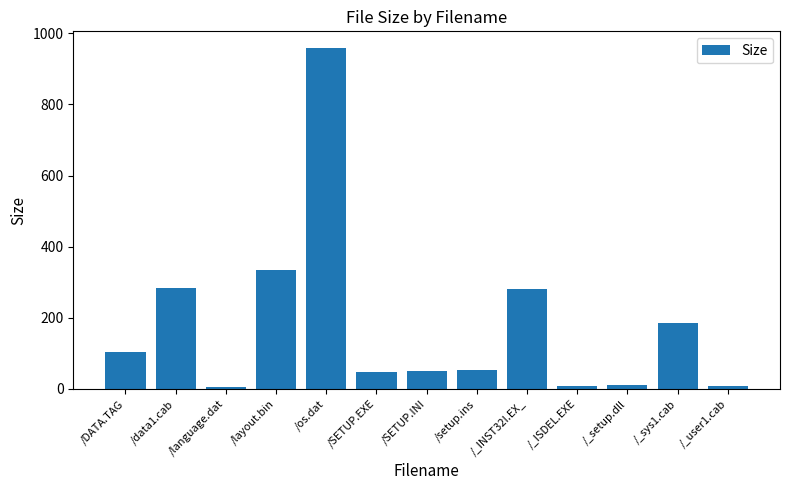

What is the label of the 2nd bar from the right?

/_sys1.cab